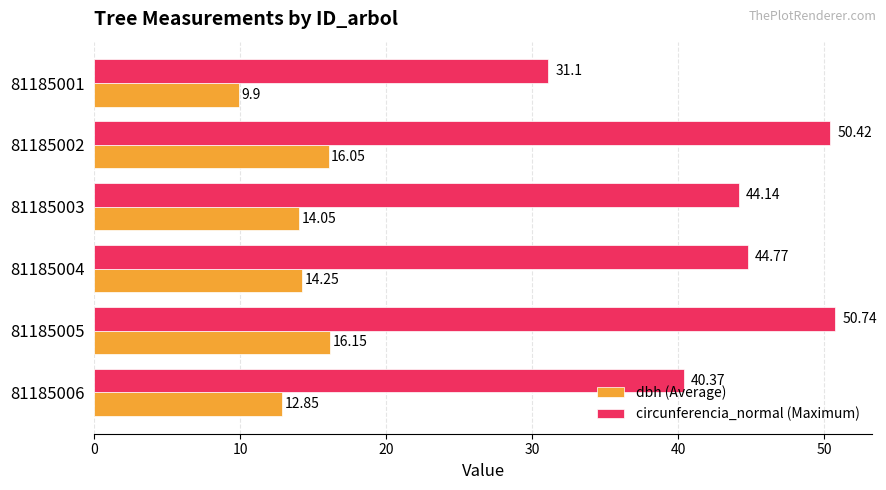

Which series has the largest range (max minus min)?

circunferencia_normal (Maximum)